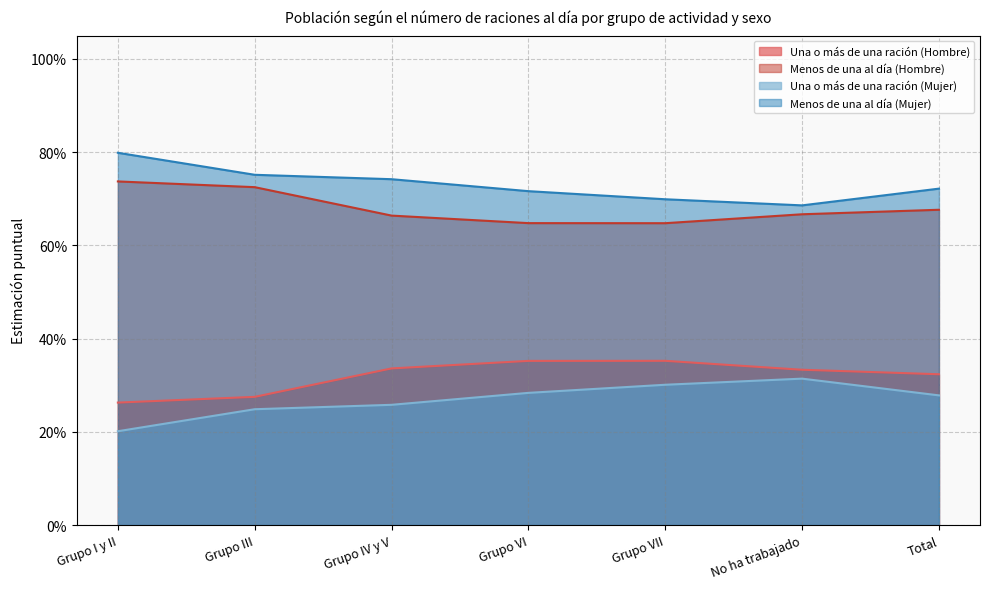

True or false: Una o más de una ración (Hombre) has a value of 0.3 at Grupo IV y V.

True